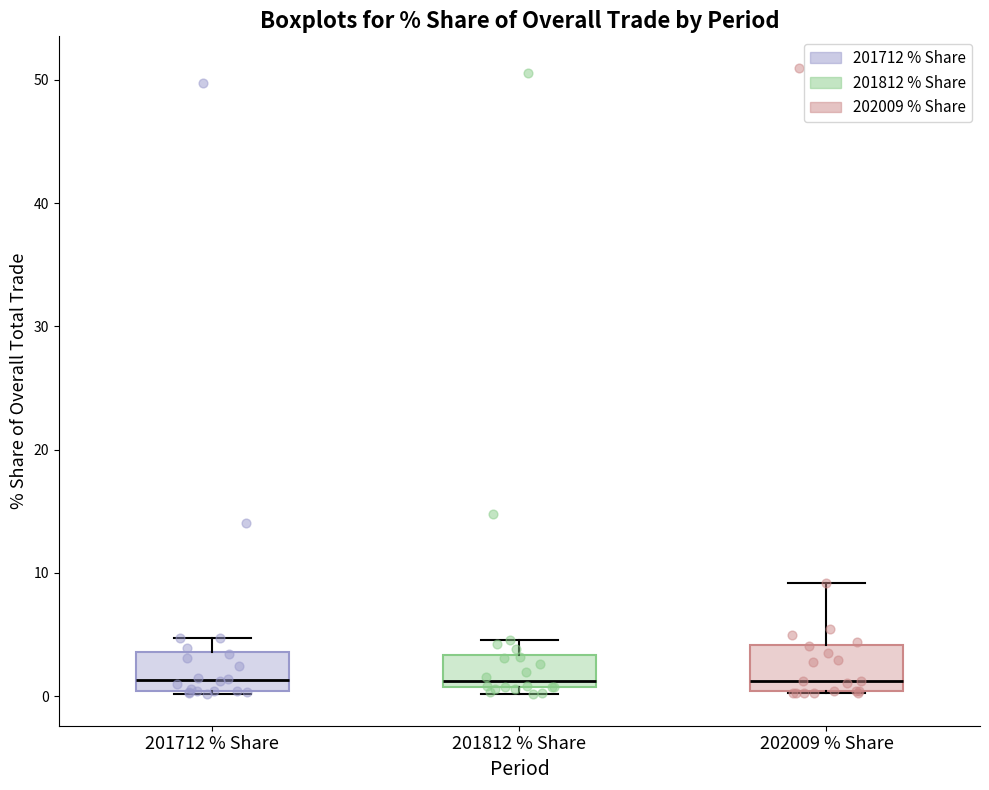

Reading left to right, transcribe this box plot: for each box, give where its median line is, the range the box spans, and where its two whiskers end, as read against the y-axis. The values are not printed on the chart, so give them approximately, as read against the axis.

201712 % Share: median 1, box 0 to 4, whiskers 0 to 5
201812 % Share: median 1 (just above the box's lower edge), box 1 to 3, whiskers 0 to 5
202009 % Share: median 1, box 0 to 4, whiskers 0 to 9